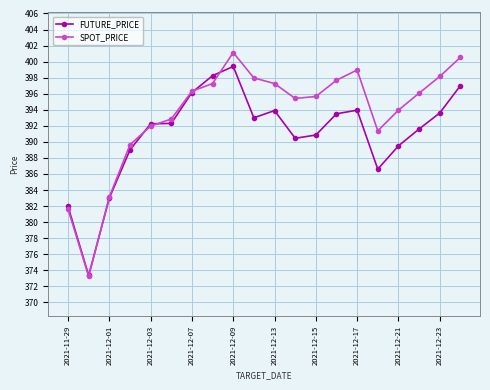

True or false: FUTURE_PRICE has more than 2 points higher than both neighbors.

True